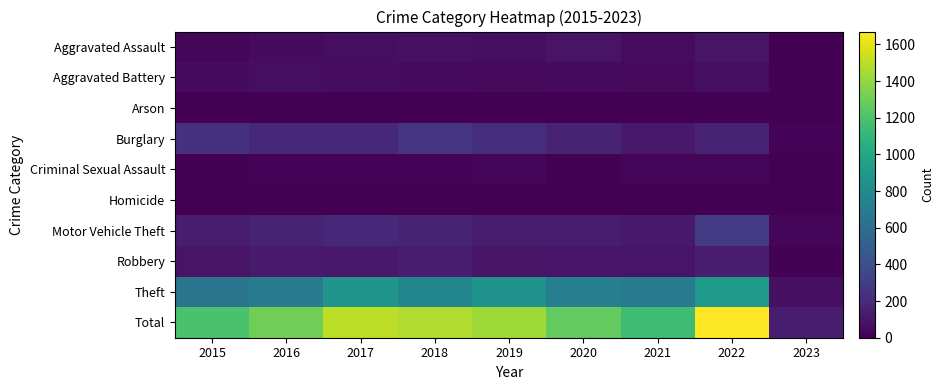

Which series has the widest spread of values?

Total